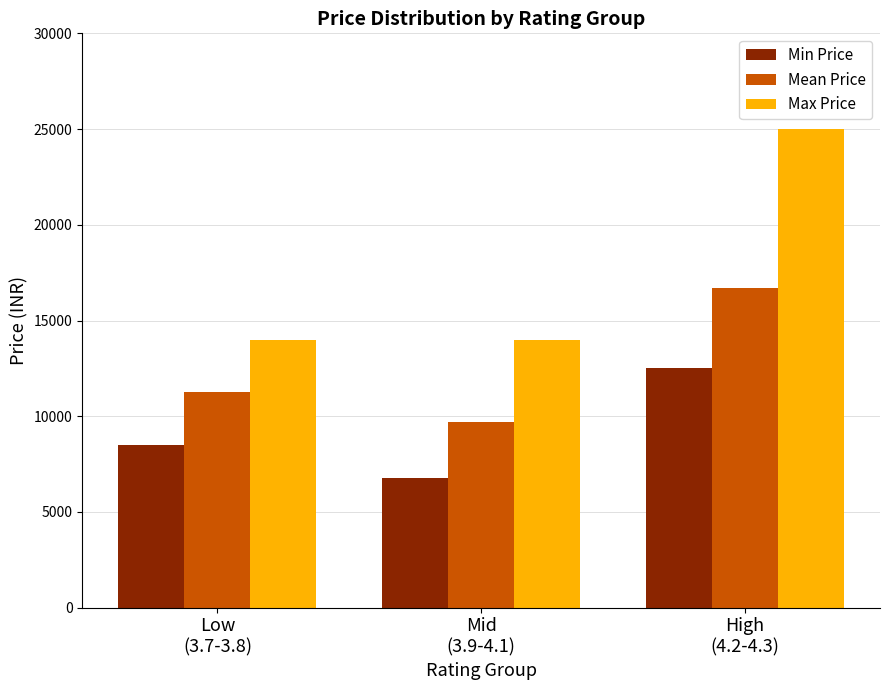

What is the difference between the Min Price values at Low
(3.7-3.8) and High
(4.2-4.3)?

3999